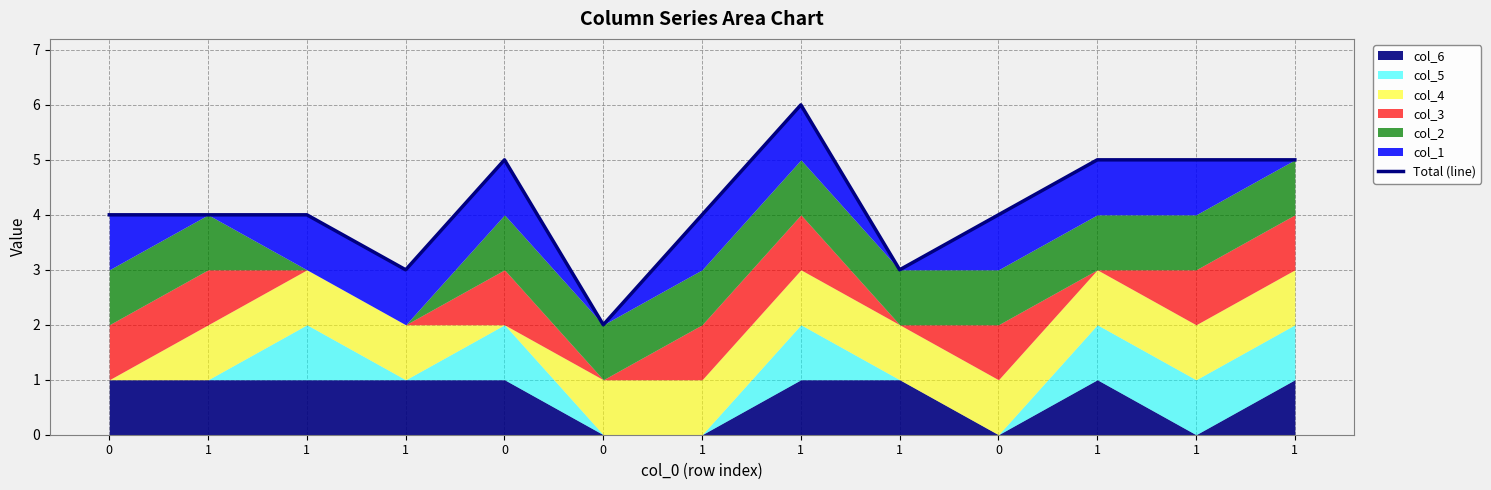

The chart shows a value of 2 at 1. True or false?

False